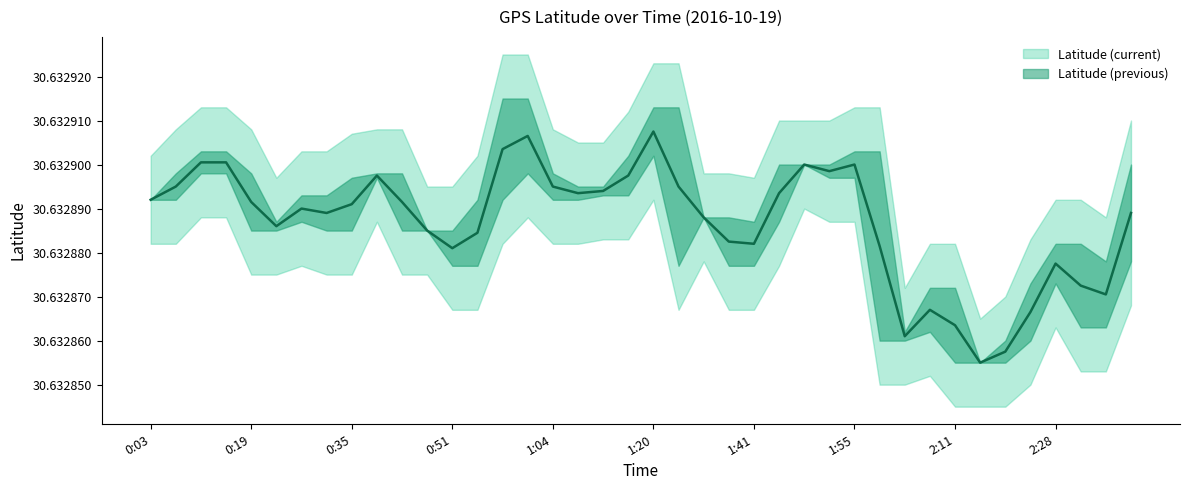

At how many categories does at least one series exceed 30?

40